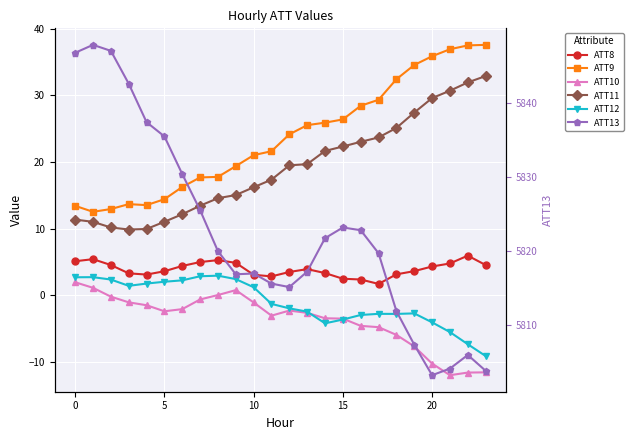

How many values in the ATT13 series are below 5819?

11